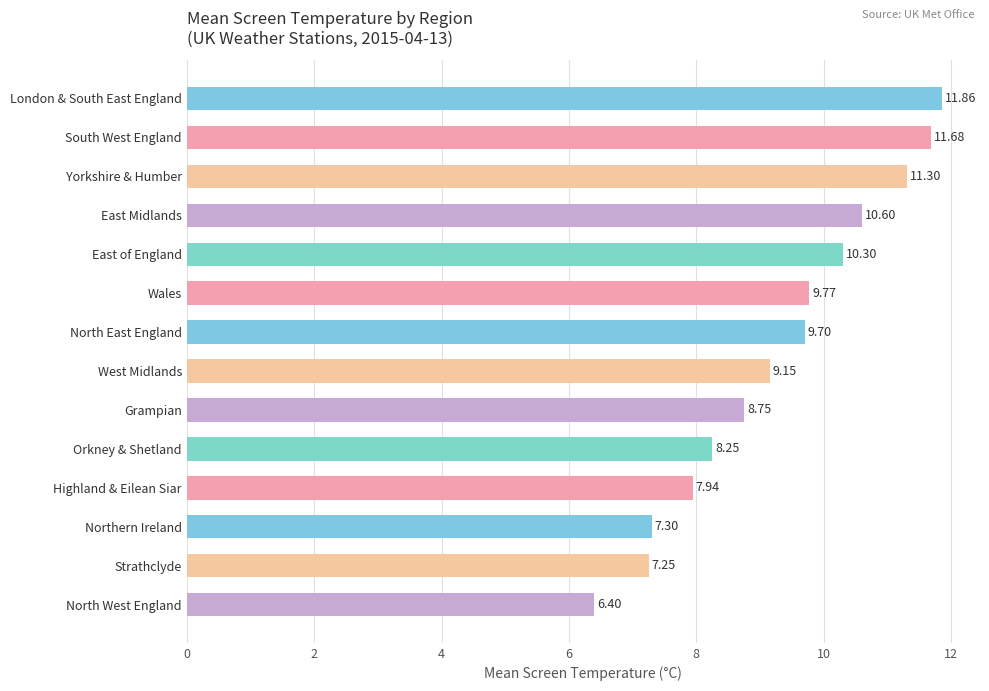

What is the ratio of the value at West Midlands to the value at Highland & Eilean Siar?

1.2